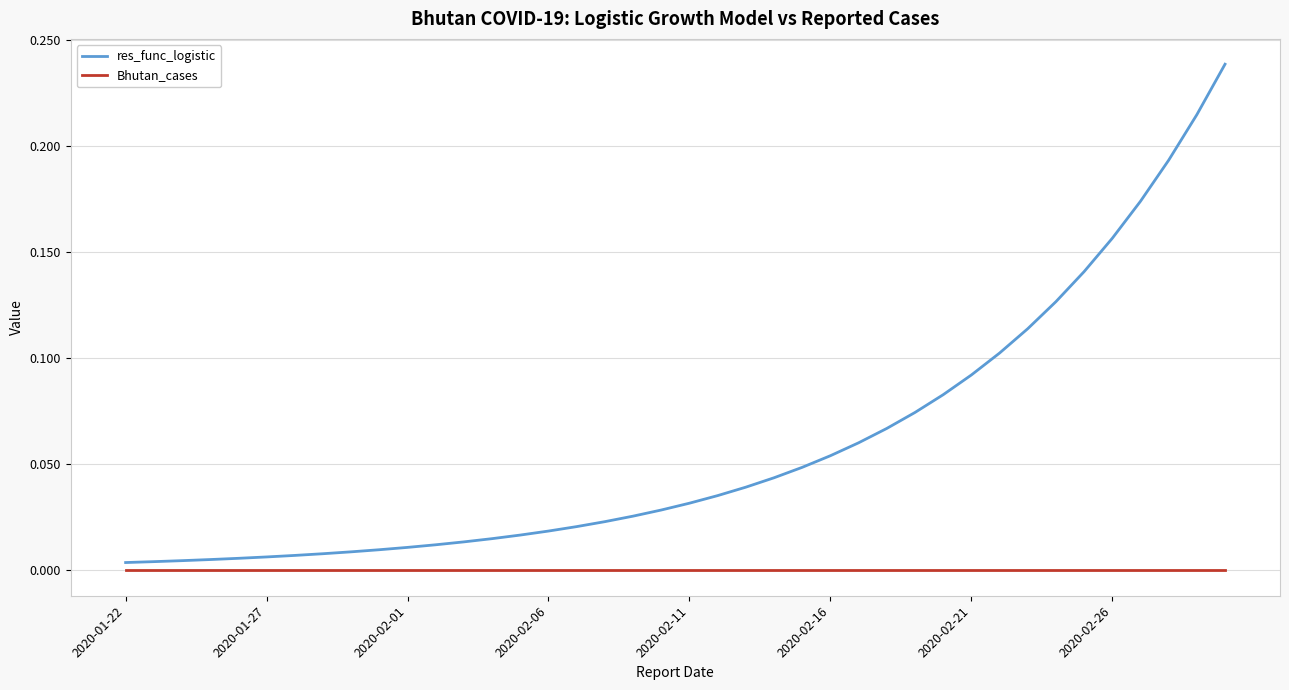

Is this an area chart (filled region under the line)?

No